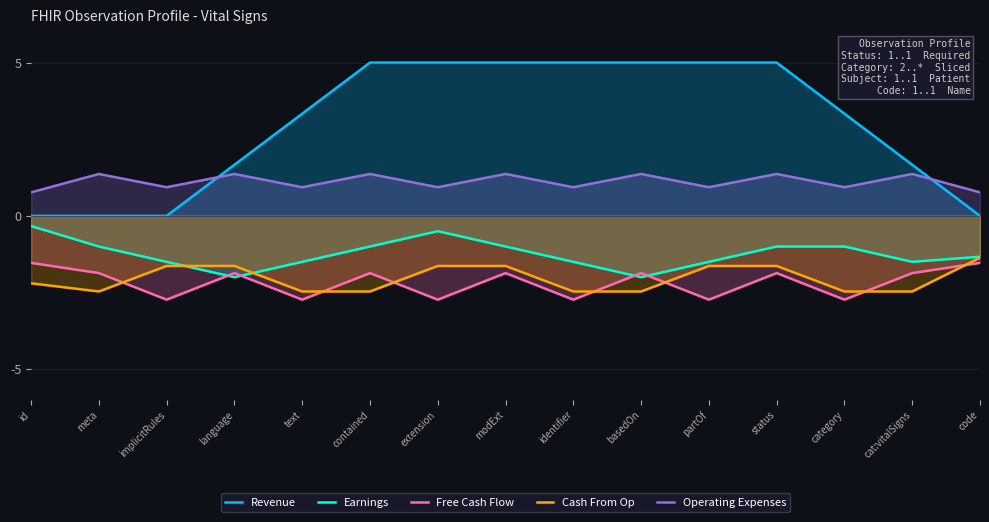

Rank the categories by Cash From Op value from highest to lowest.

code, implicitRules, extension, partOf, language, modExt, status, id, meta, text, contained, identifier, basedOn, category, cat:vitalSigns